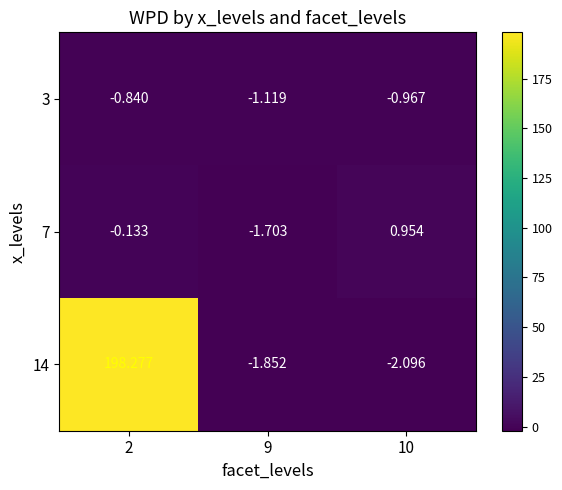

Which series has the largest total across all categories?

14